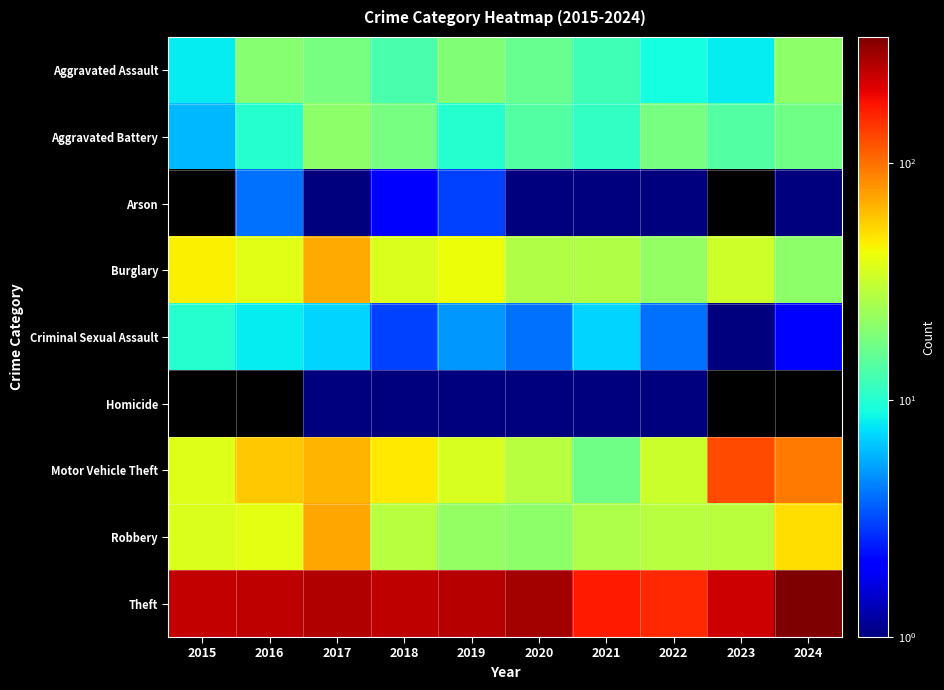

Which has a higher value, 2024 or 2015?

2024